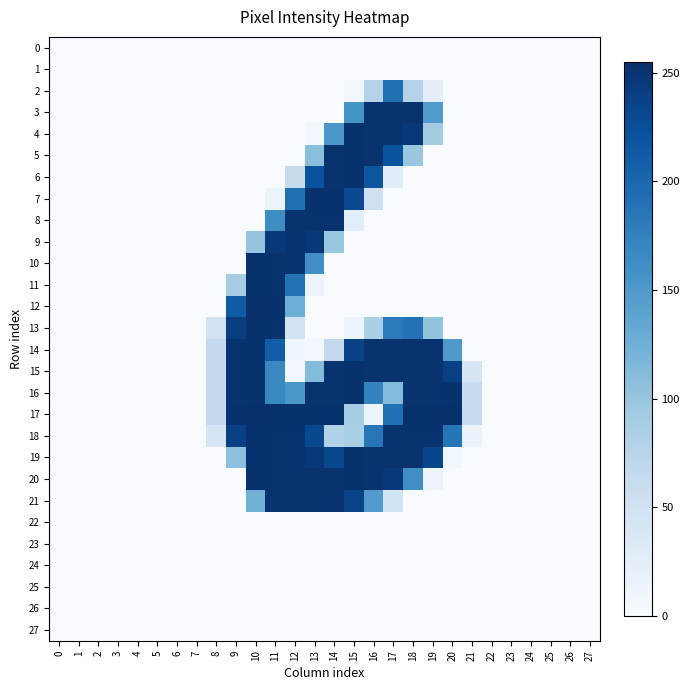

Which series changed the most between 11 and 18?

12